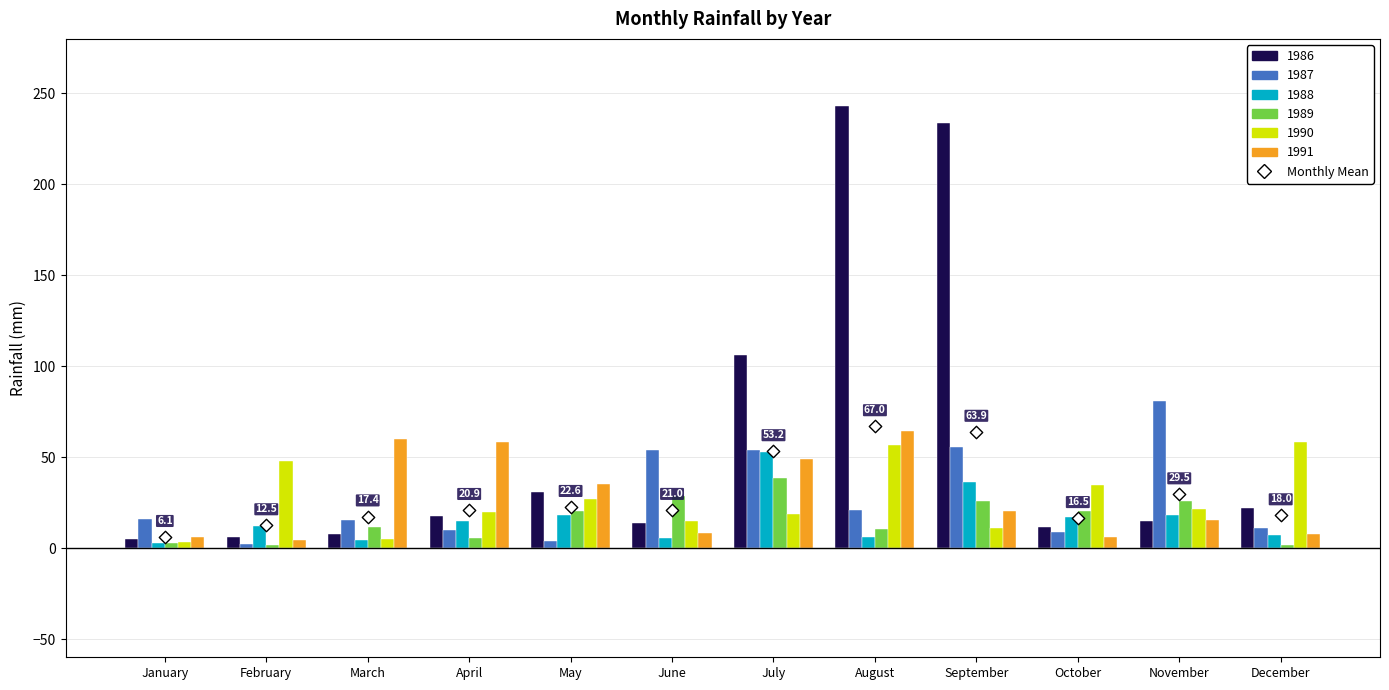

What is the change in value from August to December?

-49.0